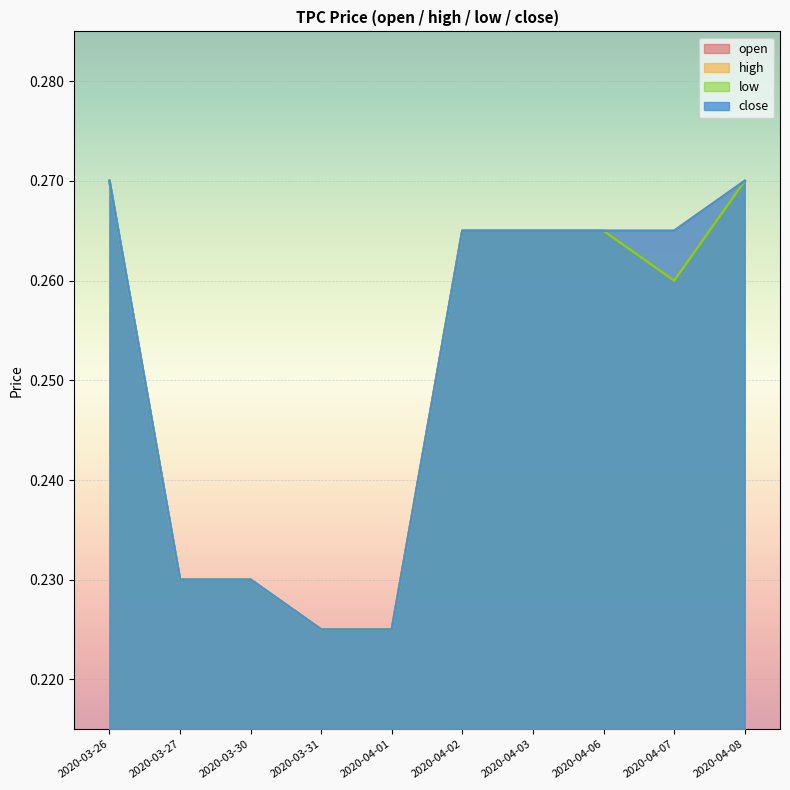

Reading left to right, what are all the values shown in this chart?

open: 0.3	0.2	0.2	0.2	0.2	0.3	0.3	0.3	0.3	0.3
high: 0.3	0.2	0.2	0.2	0.2	0.3	0.3	0.3	0.3	0.3
low: 0.3	0.2	0.2	0.2	0.2	0.3	0.3	0.3	0.3	0.3
close: 0.3	0.2	0.2	0.2	0.2	0.3	0.3	0.3	0.3	0.3